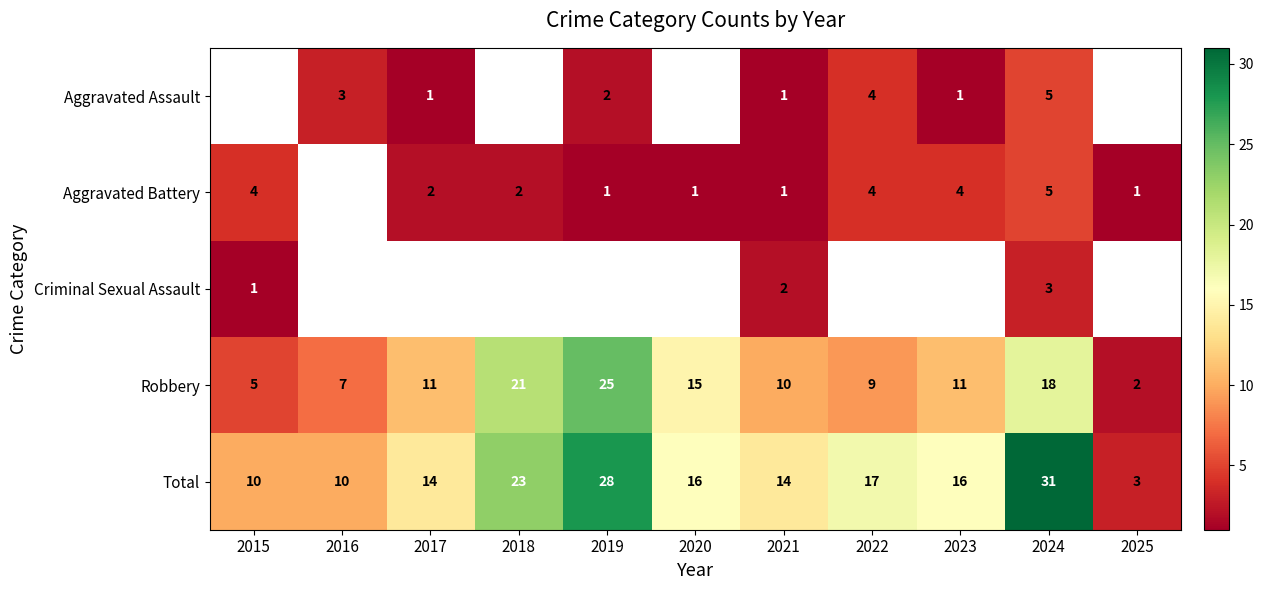

Is it true that Aggravated Battery equals 4 at 2023?

True